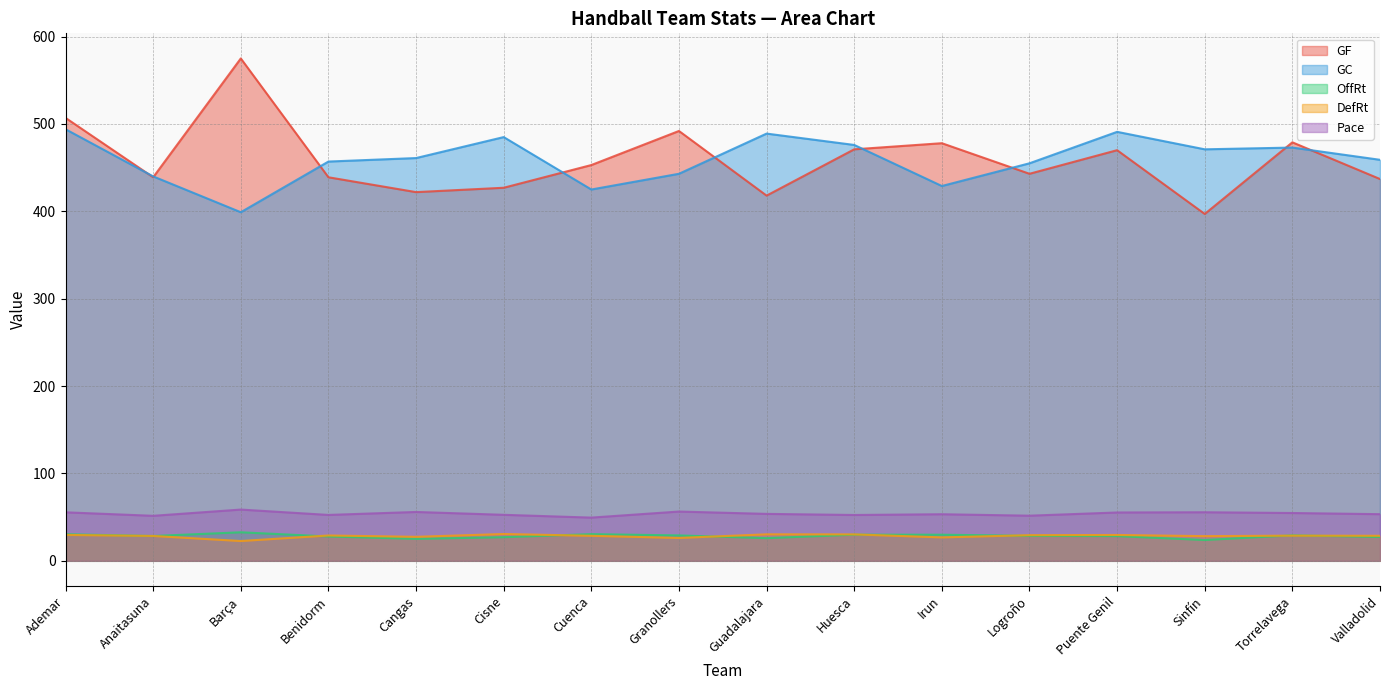

What is the difference between the GC values at Huesca and Benidorm?

19.0